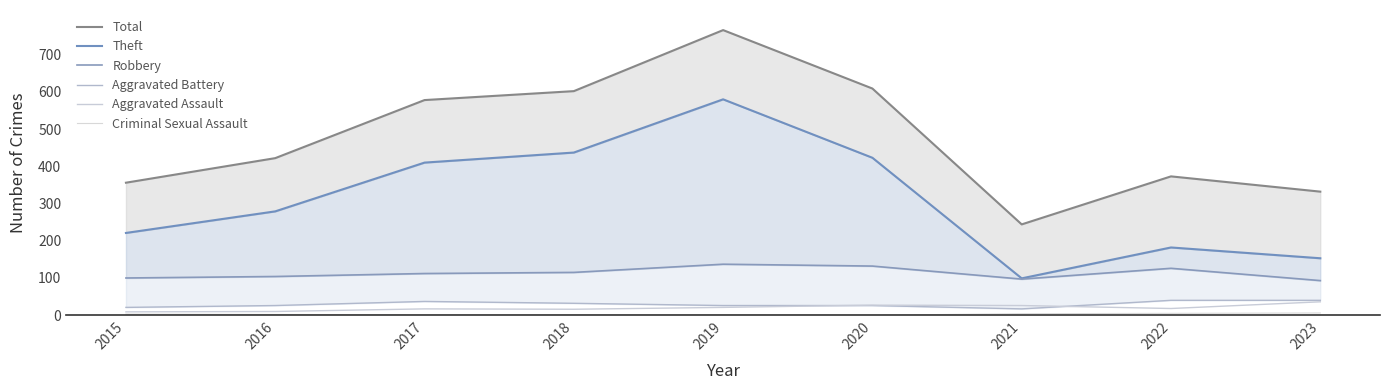

What is the total value across all series at 2015?

710